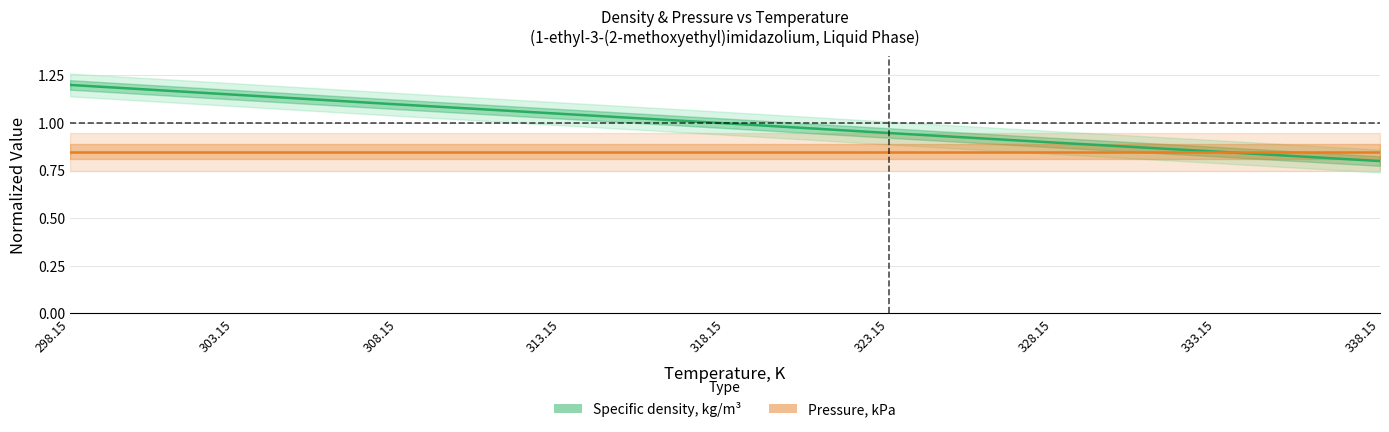

True or false: Pressure, kPa and Specific density, kg/m³ intersect in this chart.

True